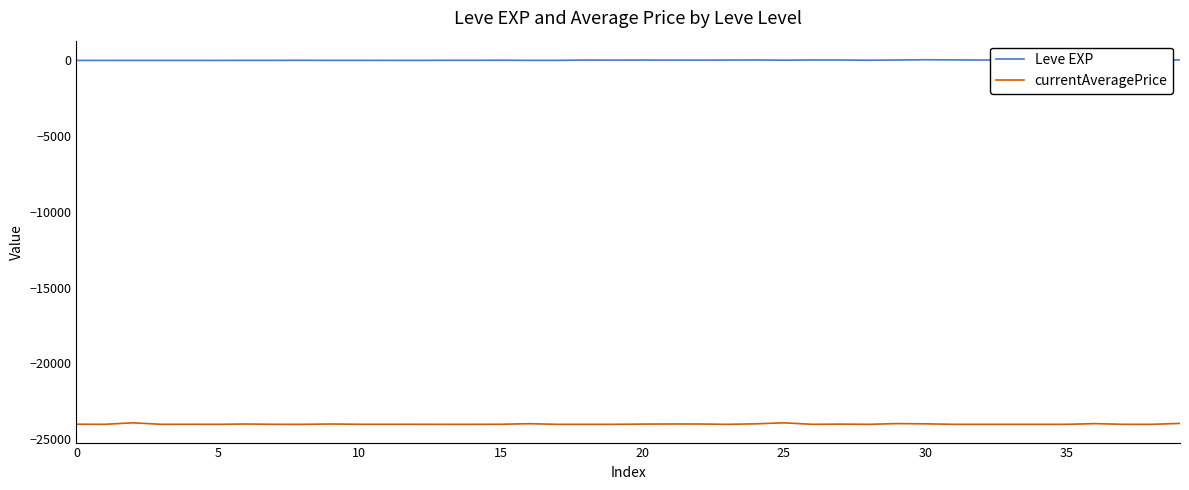

What is the difference between the second highest and minimum values in the currentAveragePrice series?

99.0